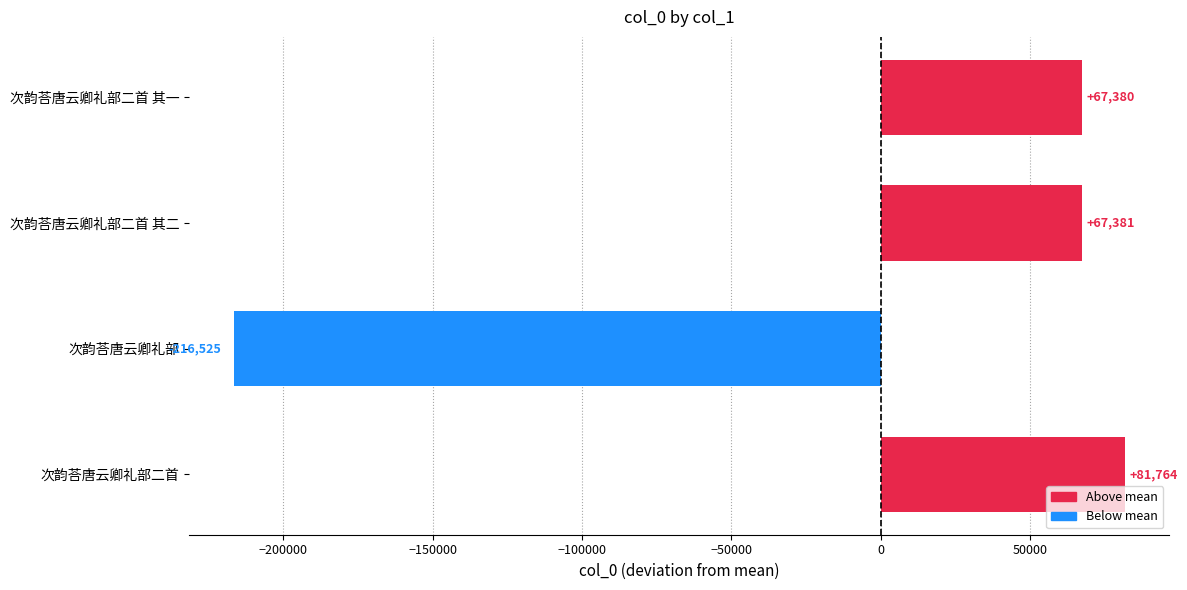

What is the maximum value shown in the chart?

81764